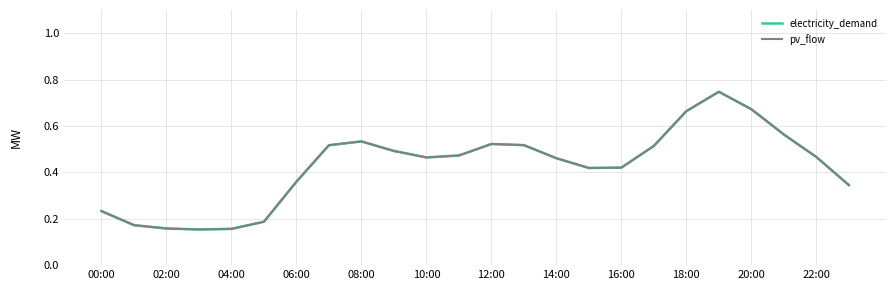

Does the chart display data point markers on the line(s)?

No